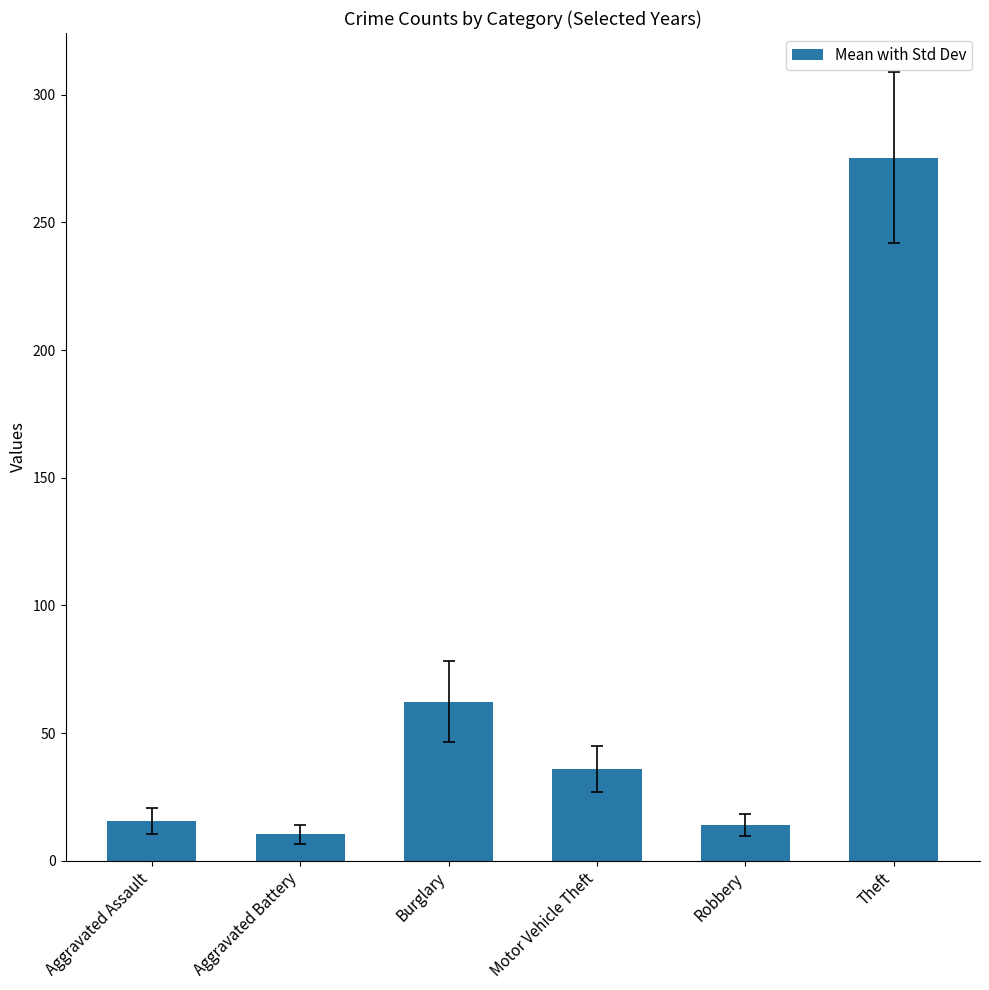

True or false: the data shows 17.1 at Motor Vehicle Theft.

False